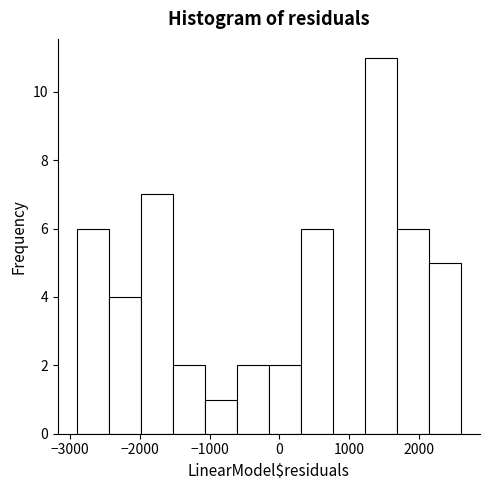

Over which range of the x-axis is the bar tallest?

1200 to 1700